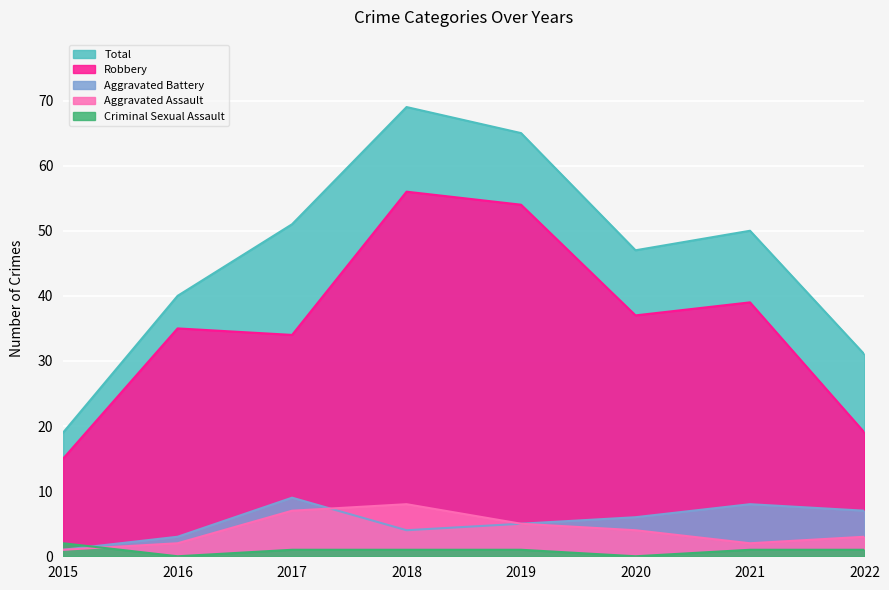

What is the difference between the highest and lowest values at 2016?

40